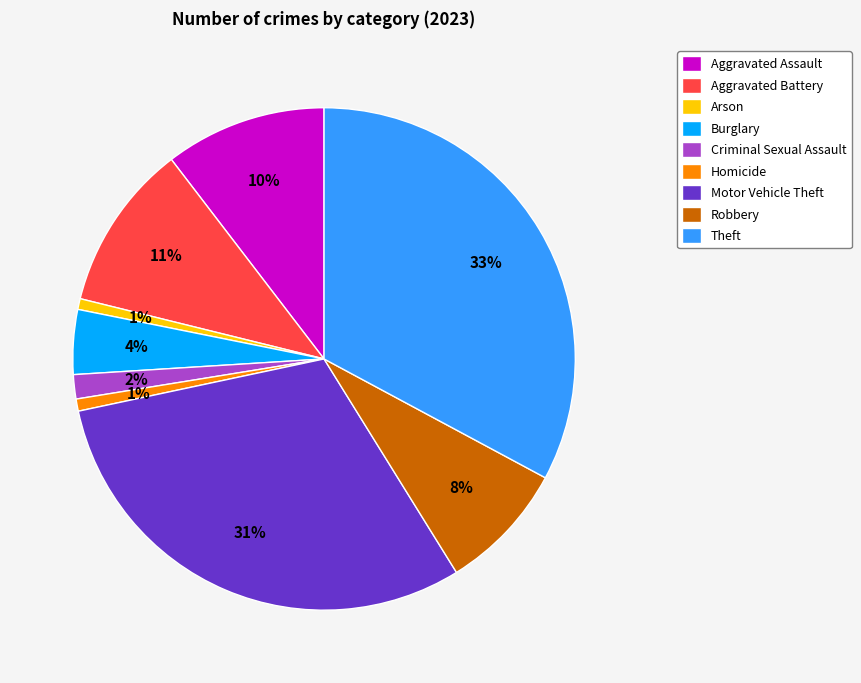

What is the ratio of the value at Aggravated Assault to the value at Theft?

0.3